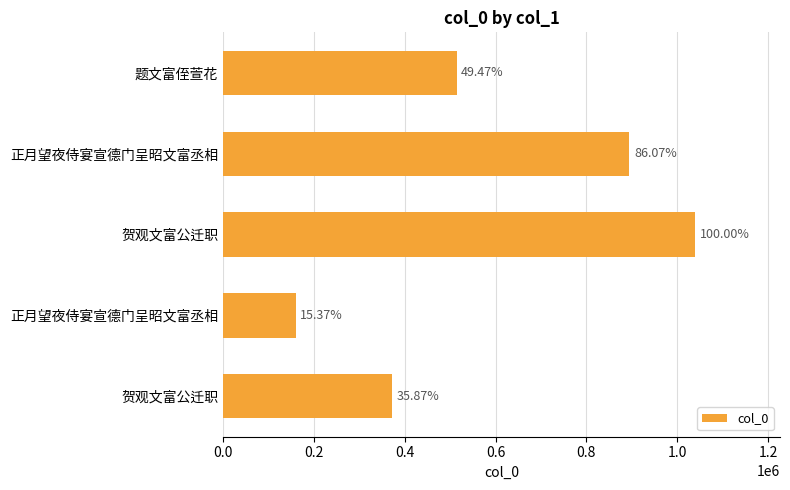

What is the difference between the maximum and second lowest values?

666504